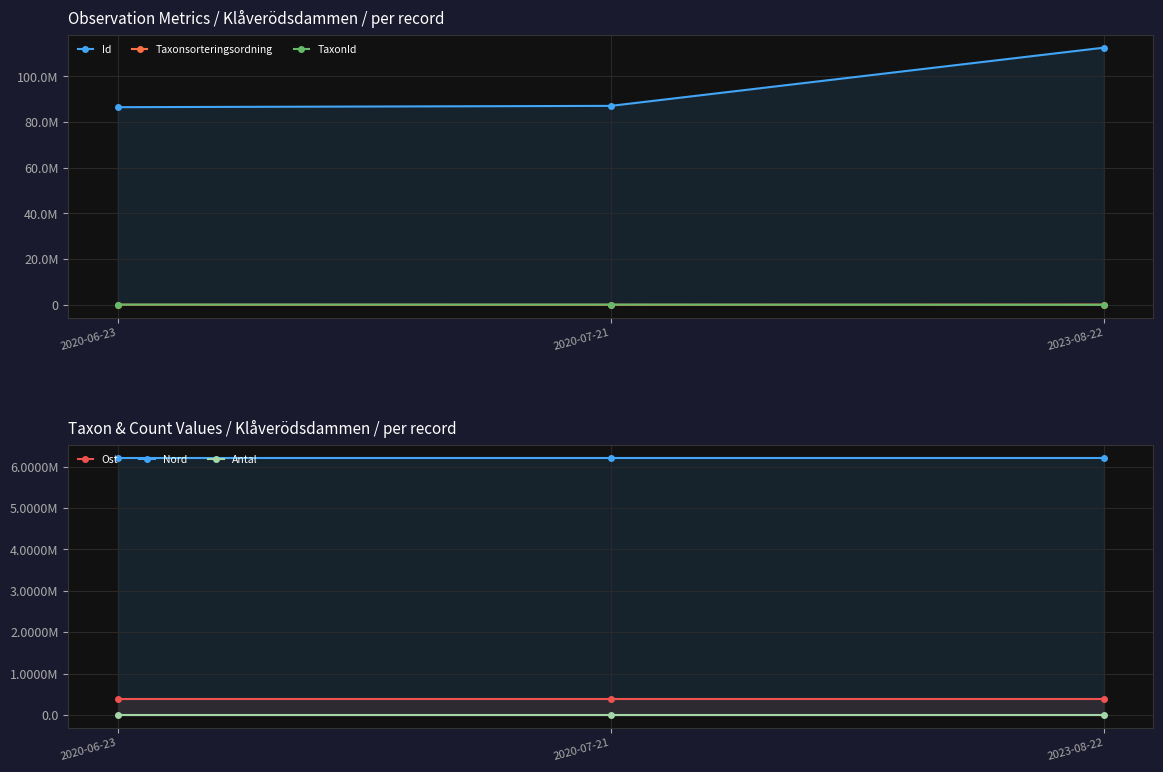

The value of Ost at 2023-08-22 is 386456.0. True or false?

True